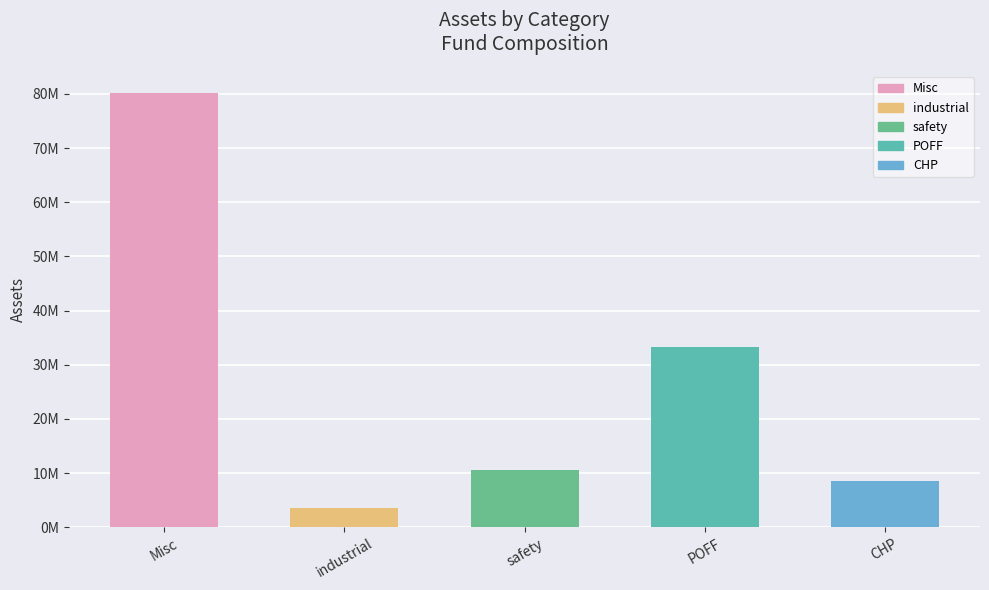

Reading left to right, what are all the values shown in this chart?

80223070.0	3589902.9	10551342.3	33326594.4	8540511.9